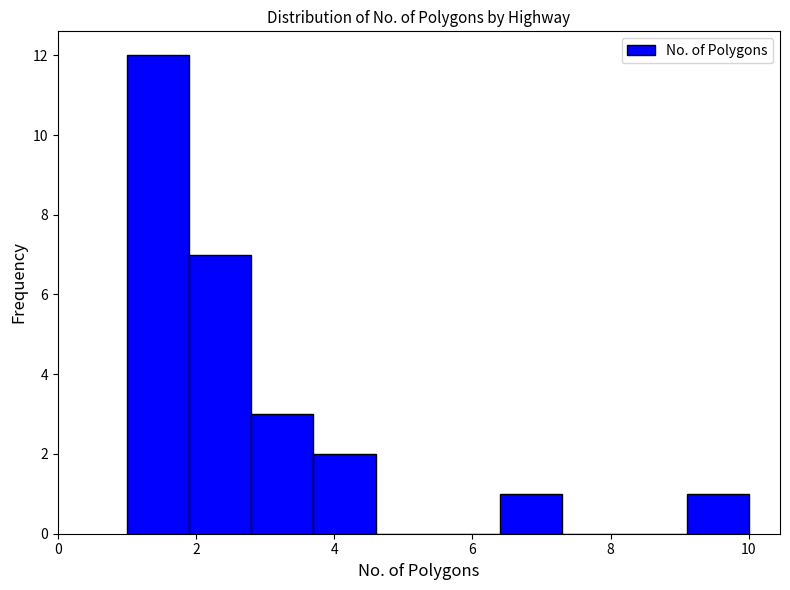

Over which range of the x-axis is the bar tallest?

1.0 to 1.9